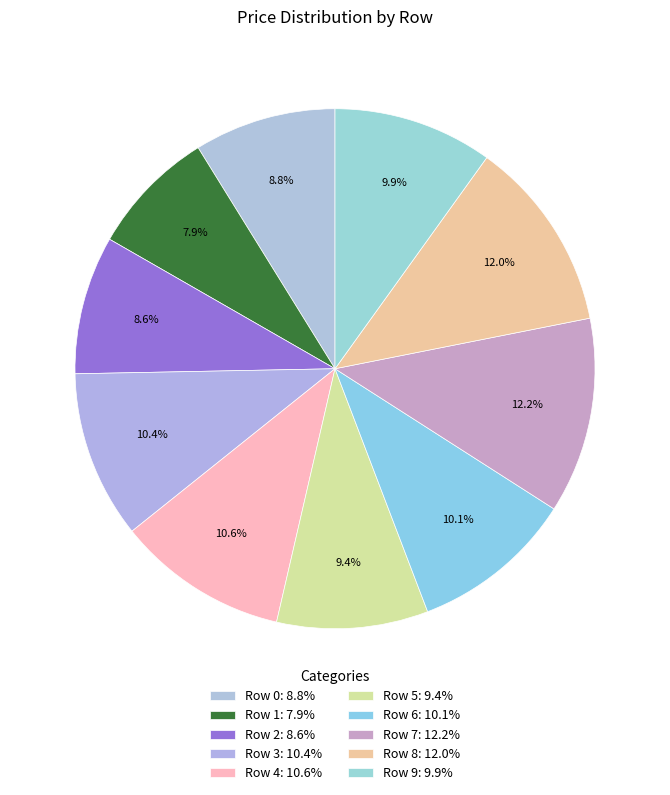

To the nearest percent, what is the combined percentage of Row 2 and Row 7?

21%